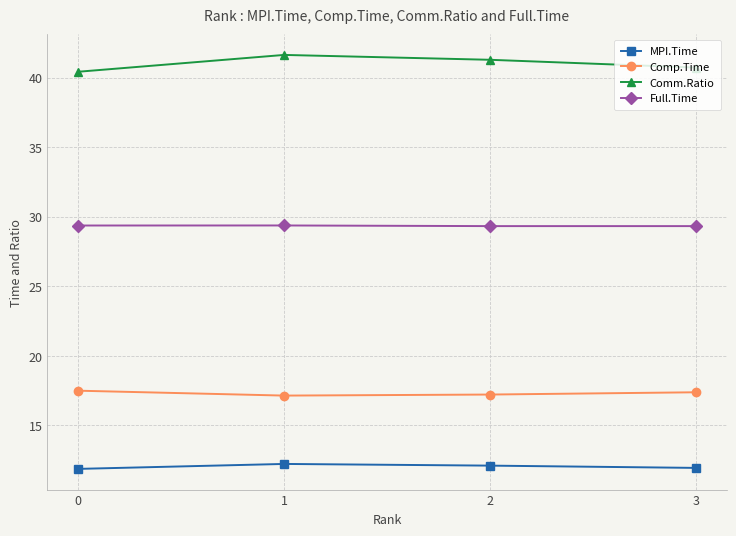

The value of MPI.Time at 0 is 11.9. True or false?

True